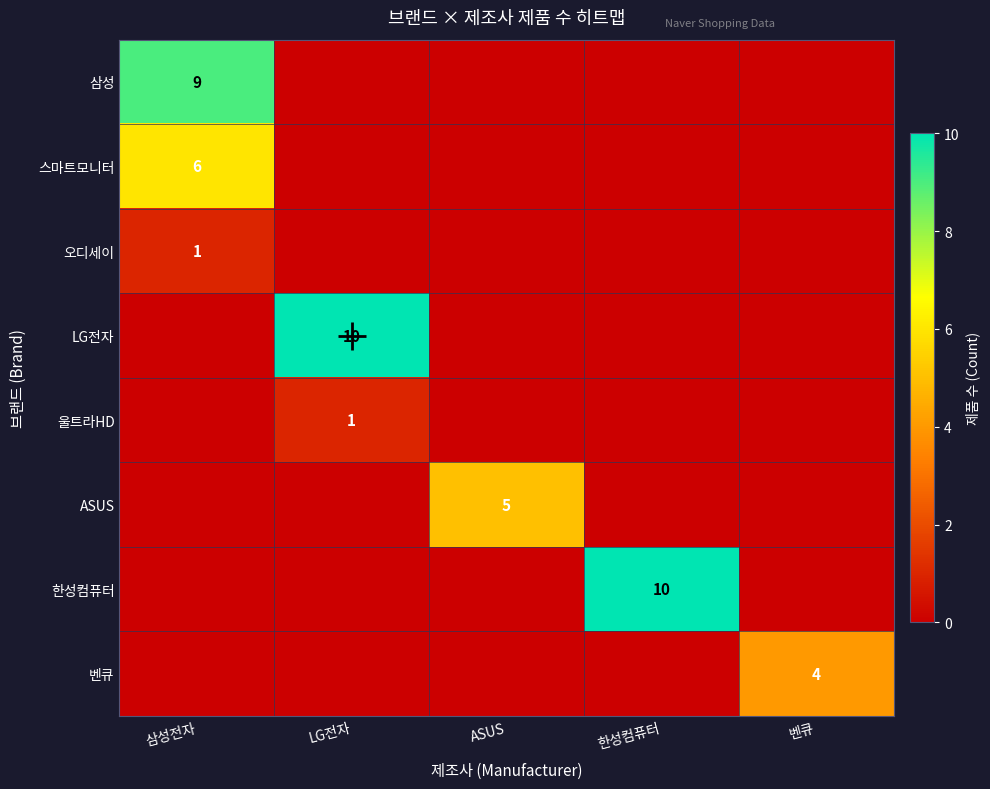

True or false: 울트라HD has a value of 2 at LG전자.

False